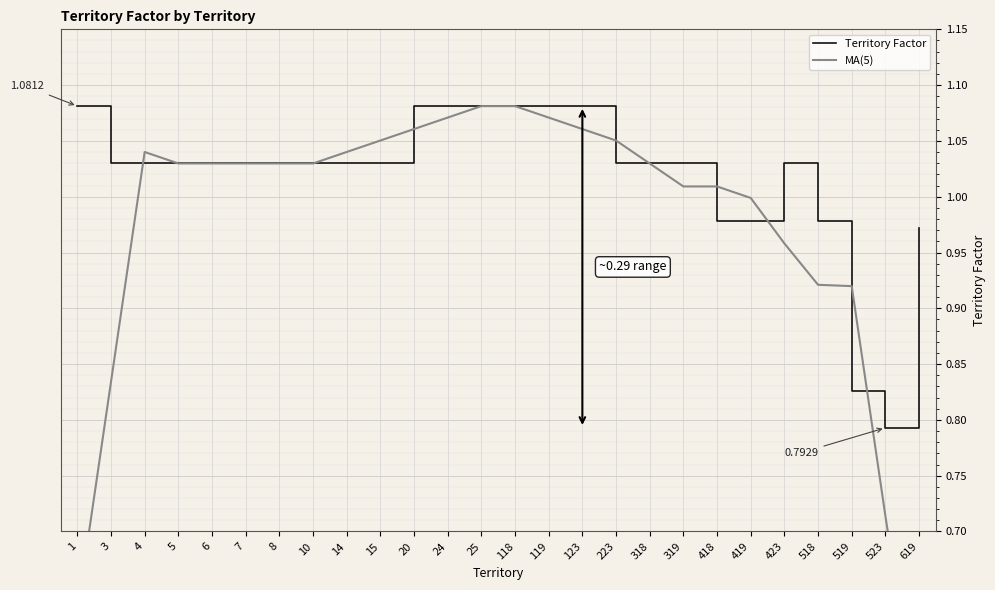

How many interior local valleys does the Territory Factor series have?

1